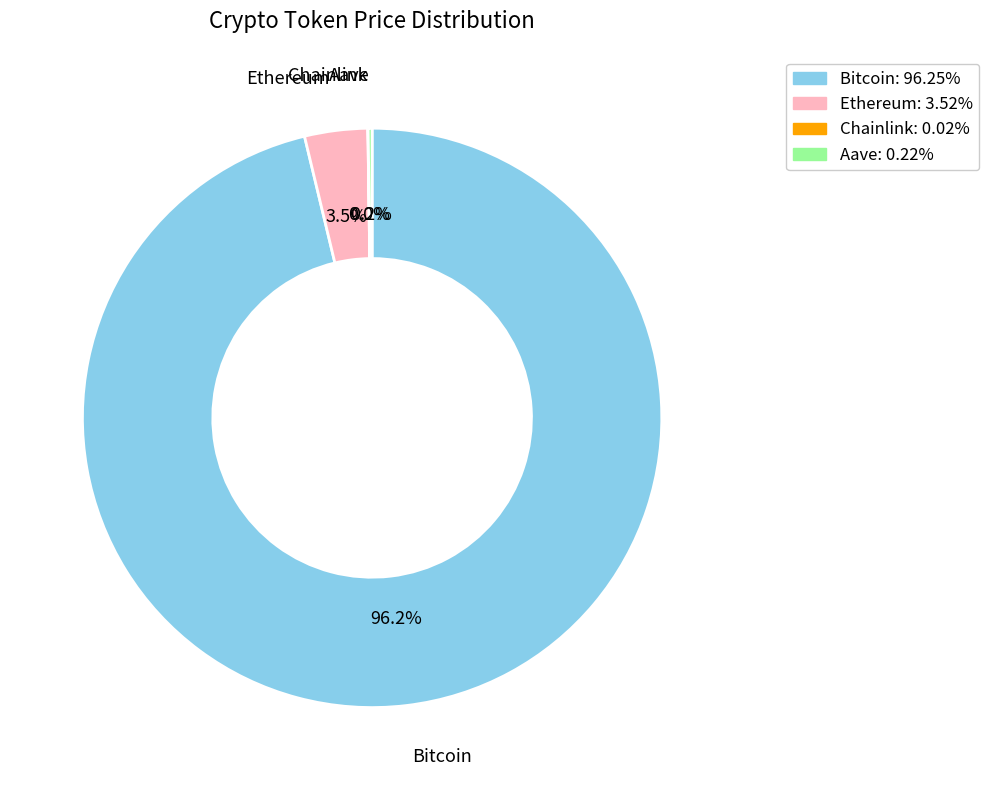

Which category has the biggest portion of the pie?

Bitcoin